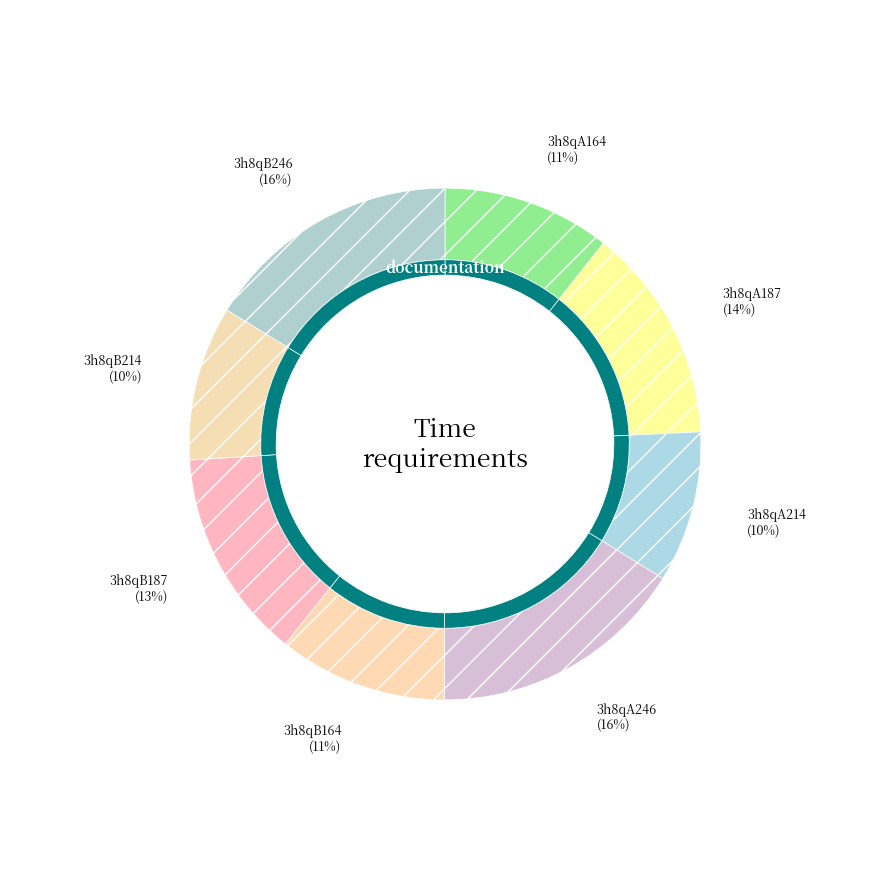

Is 3h8qA187 the majority of the pie?

No